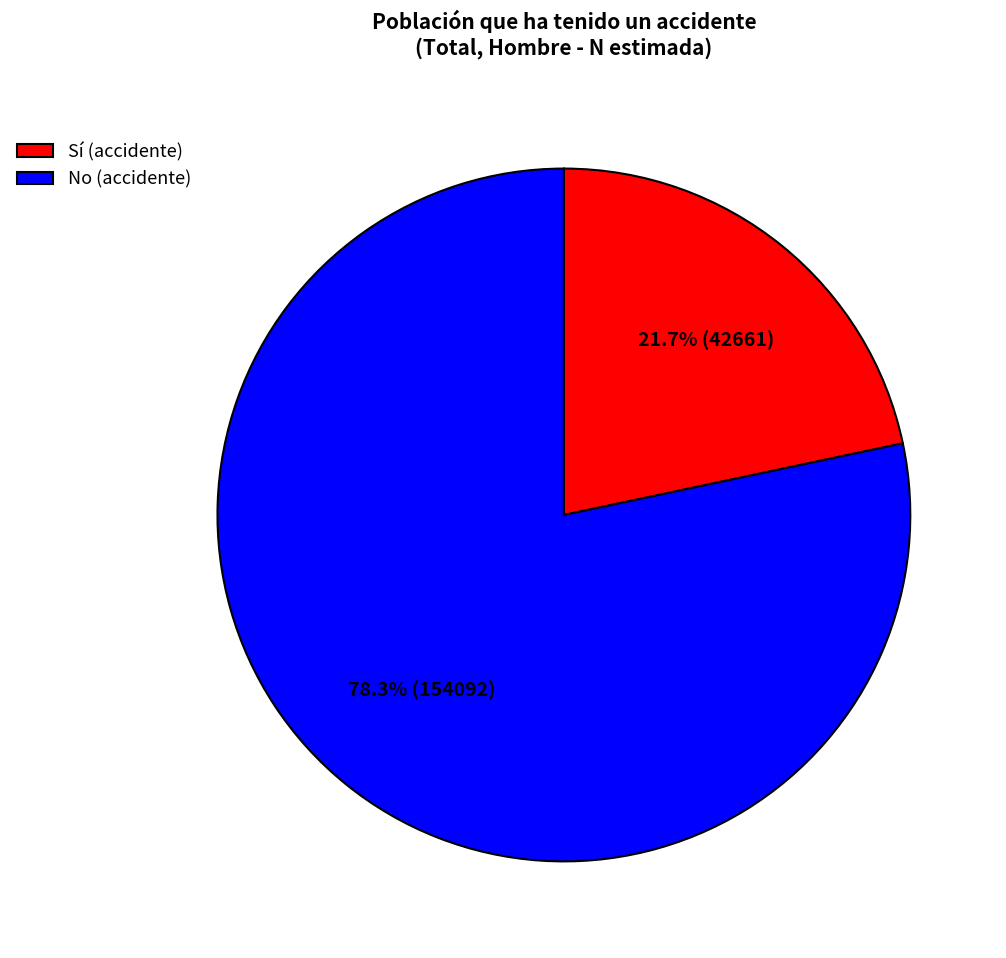

What is the largest slice in the pie chart?

No (accidente)